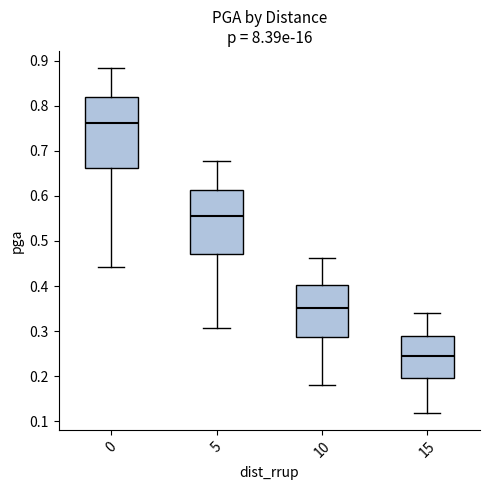

Which box has the lowest median line?

15